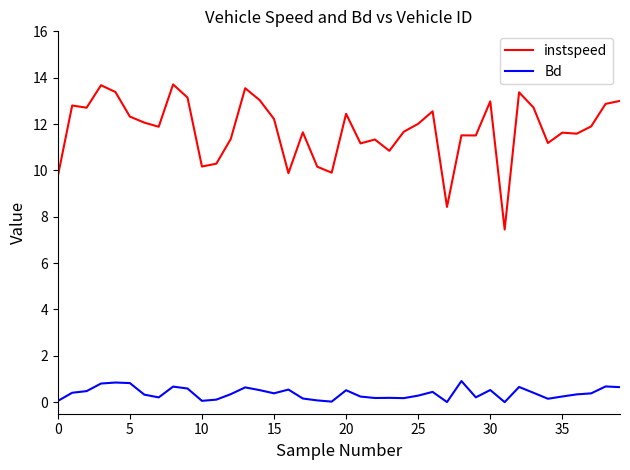

True or false: instspeed has more than 0 points higher than both neighbors.

True